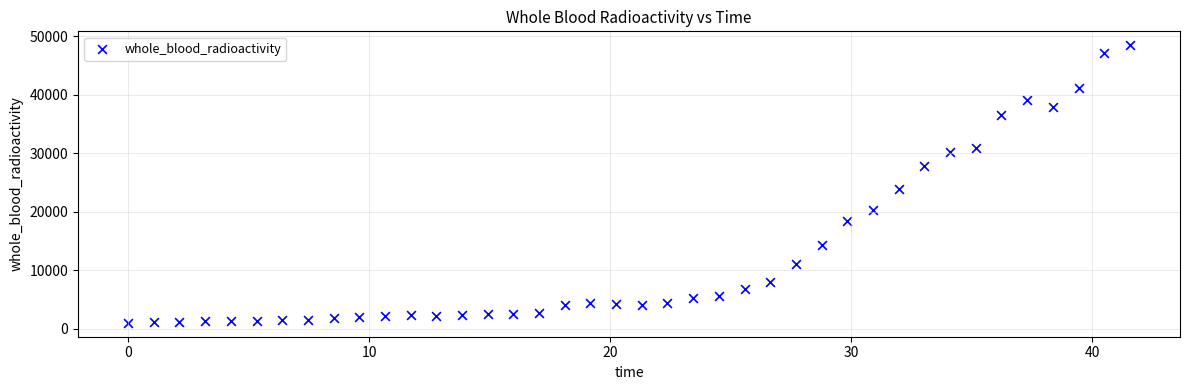

What Y value in the scatter plot is closest to 24721?

23893.3